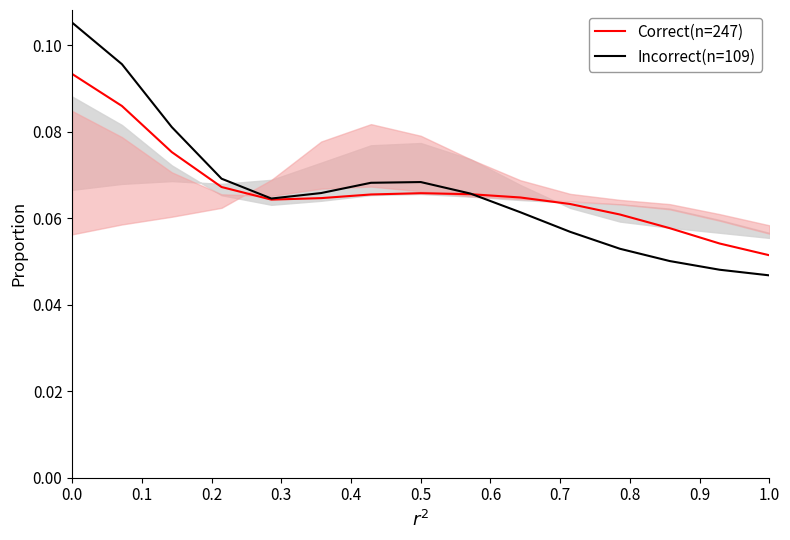

Where is Correct(n=247) nearest to the value 0?

1.0